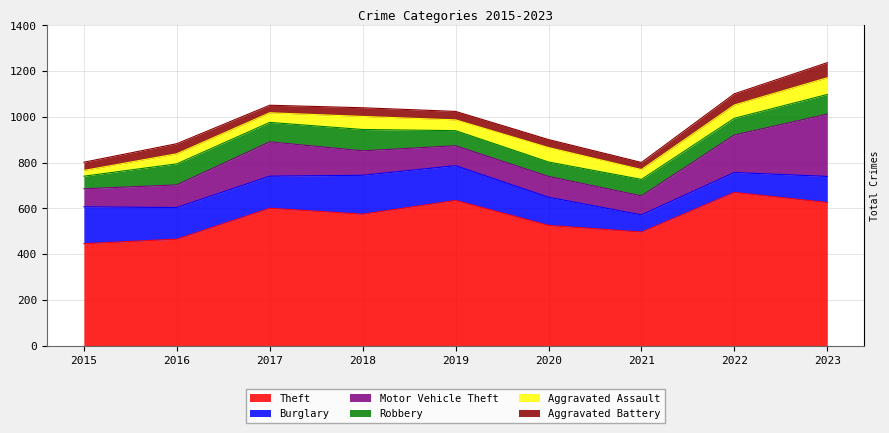

What is the value of the Theft point at the 7th from the left?

497